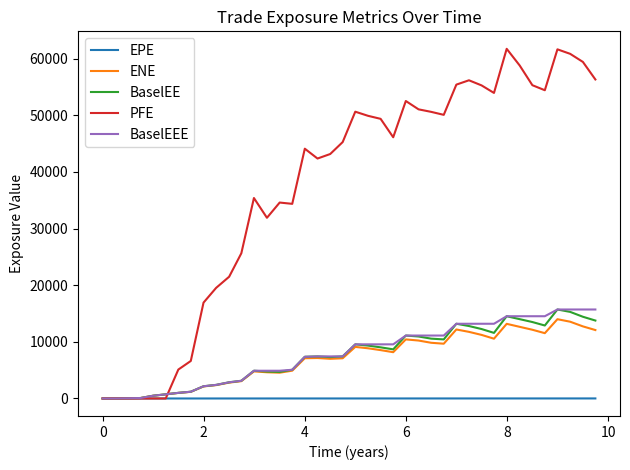

Which series has the largest range (max minus min)?

PFE